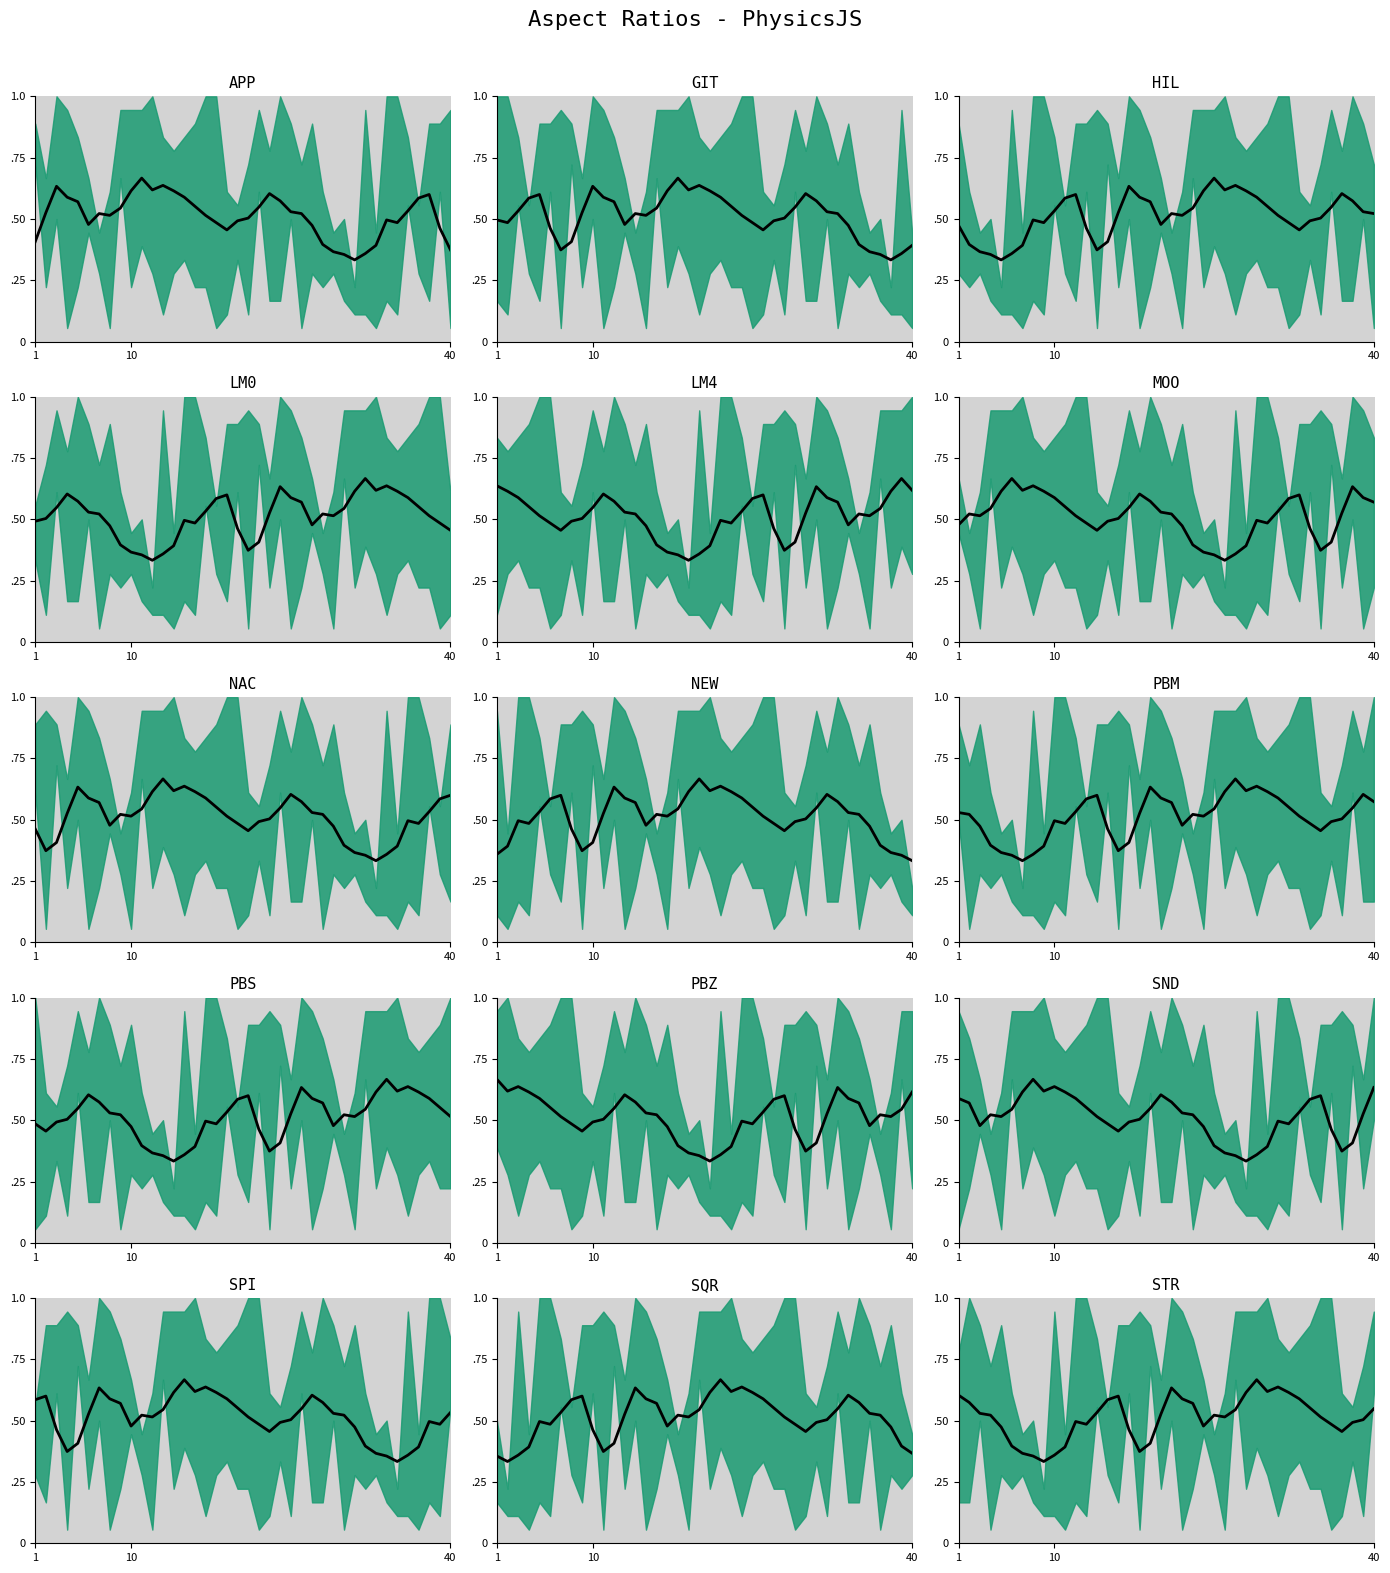

How many points are lower than both their immediate neighbors (excluding endpoints)?

7